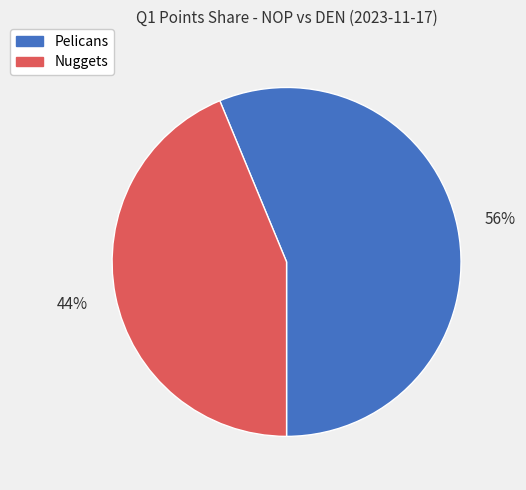

Between Pelicans and Nuggets, which is larger?

Pelicans